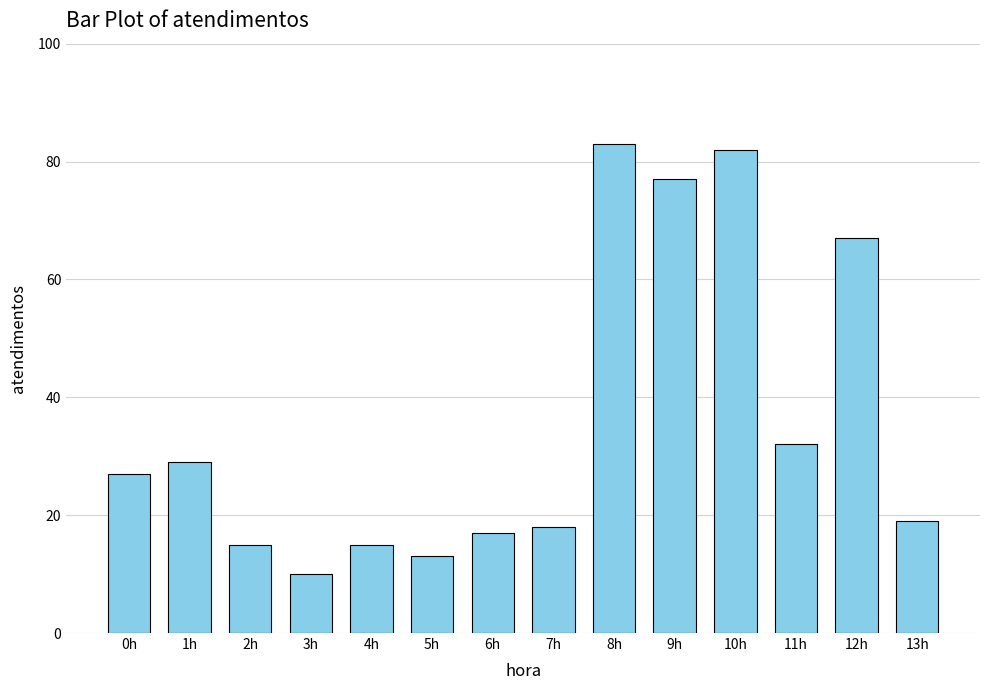

How many bars are there in total?

14